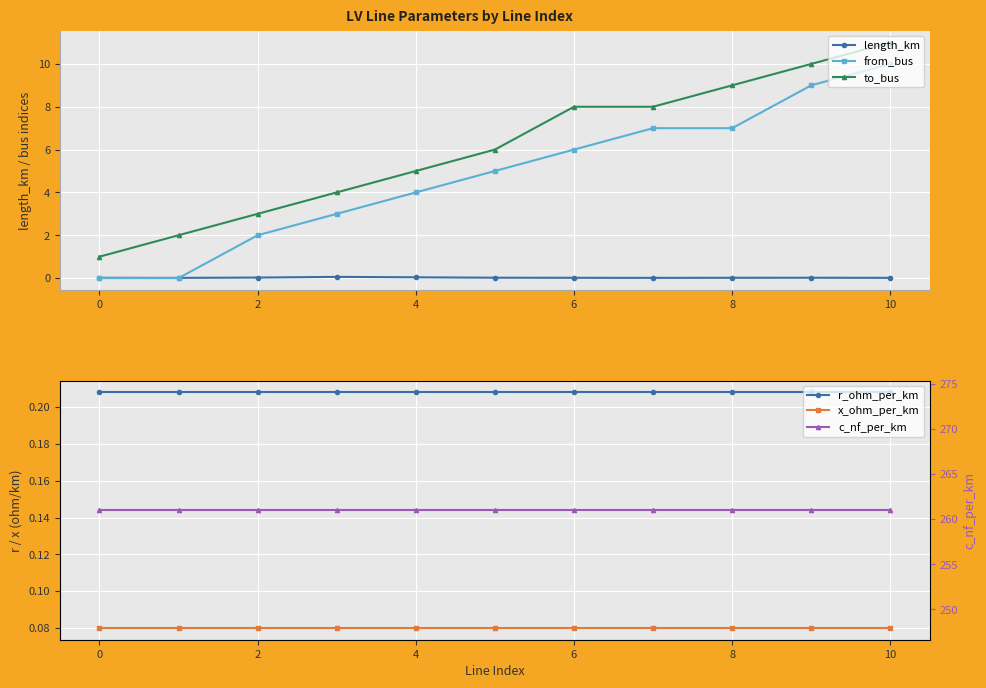

True or false: r_ohm_per_km has more than 1 interior local peaks.

False